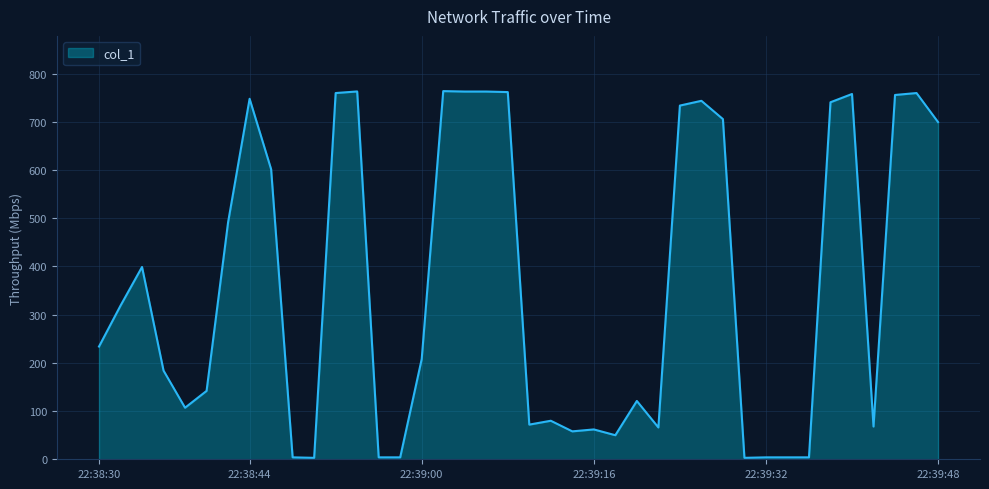

Count the number of values greater than 233.

20